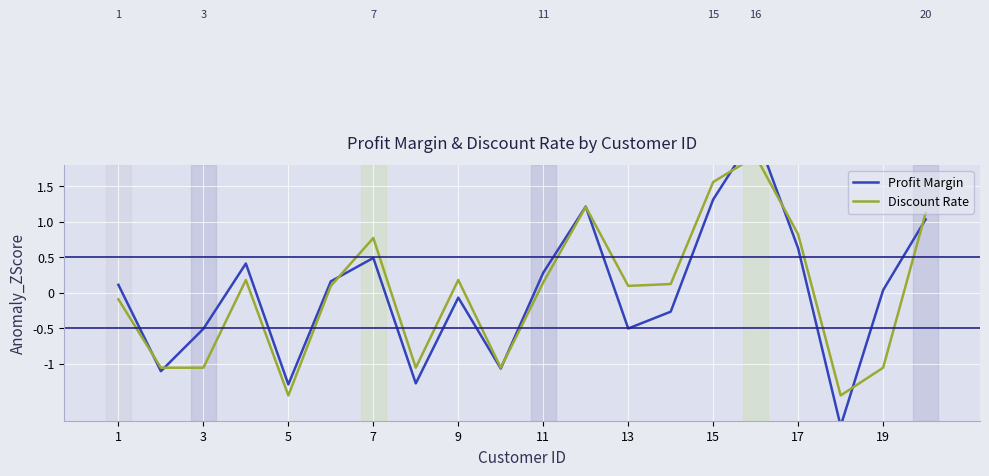

How many lines are shown in the chart?

2